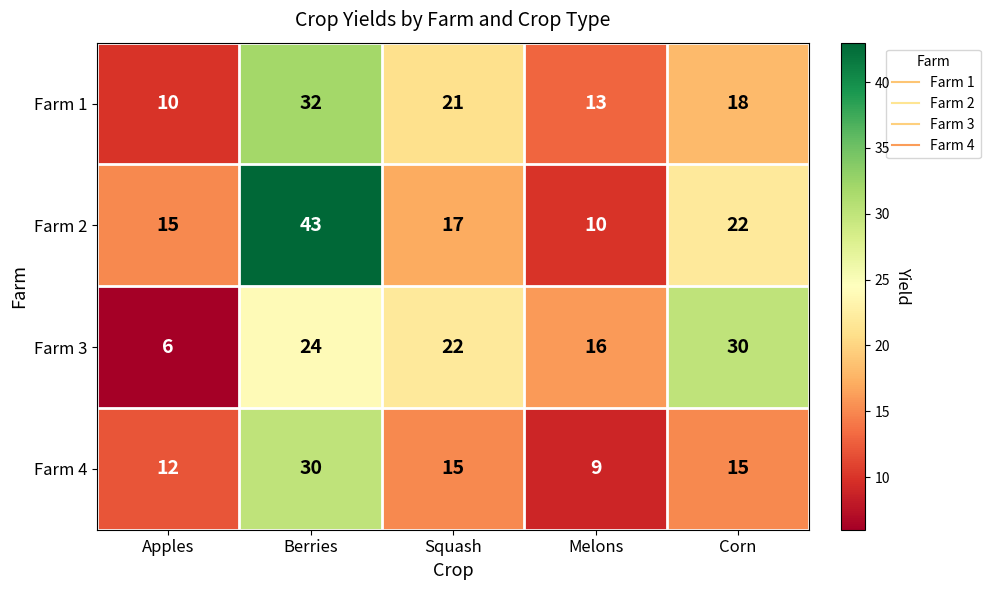

The Farm 4 series shows 30 at Berries. True or false?

True